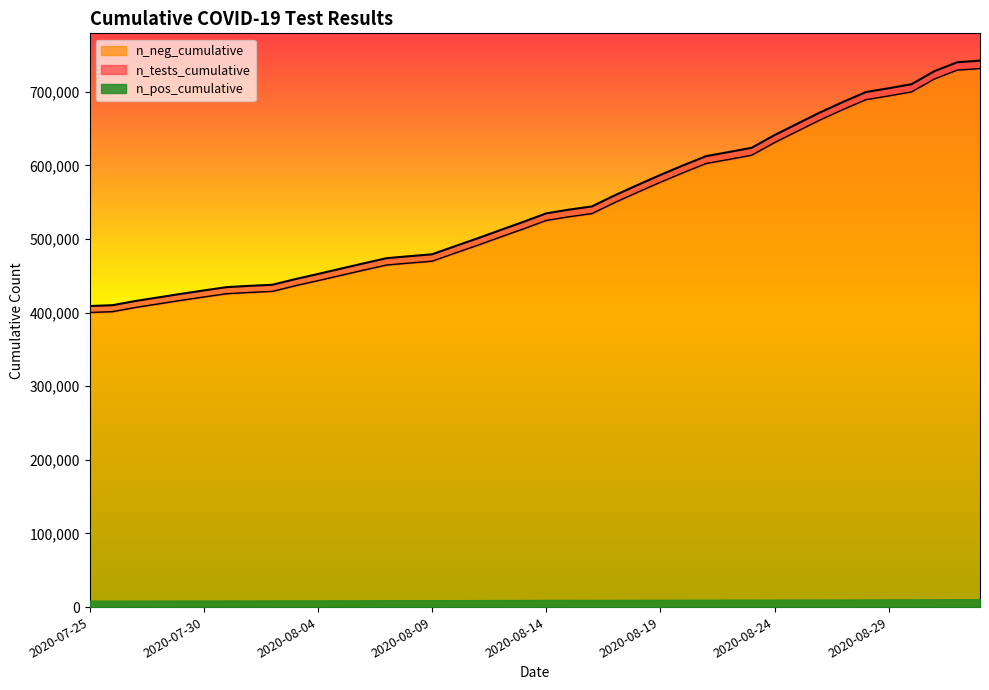

What is the average value of the n_neg_cumulative series?

537249